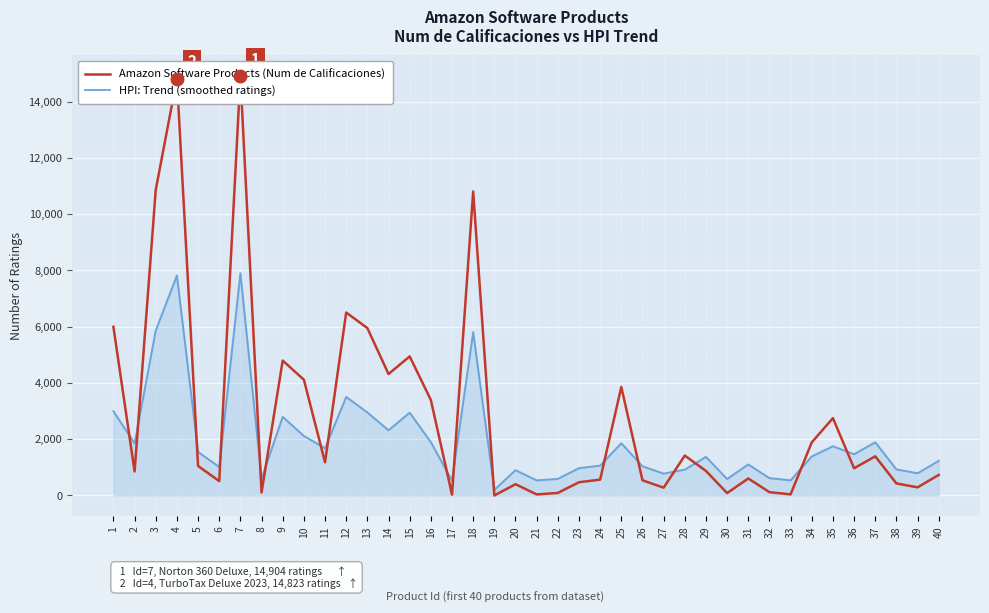

What is the difference between the second highest and minimum values in the HPI: Trend (smoothed ratings) series?

7623